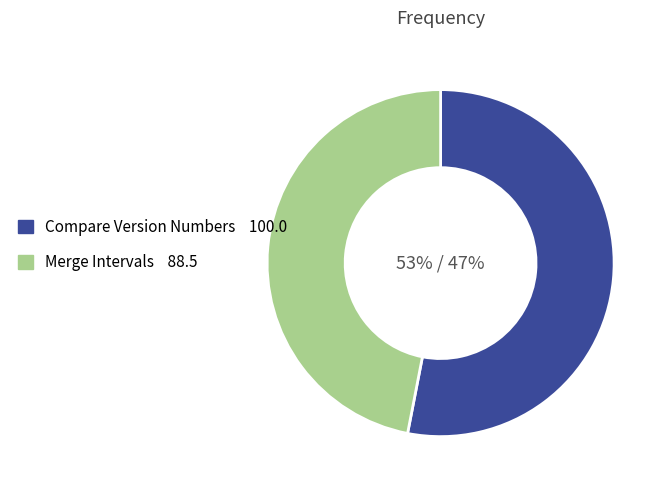

Is there any slice that represents more than half of the pie?

Yes